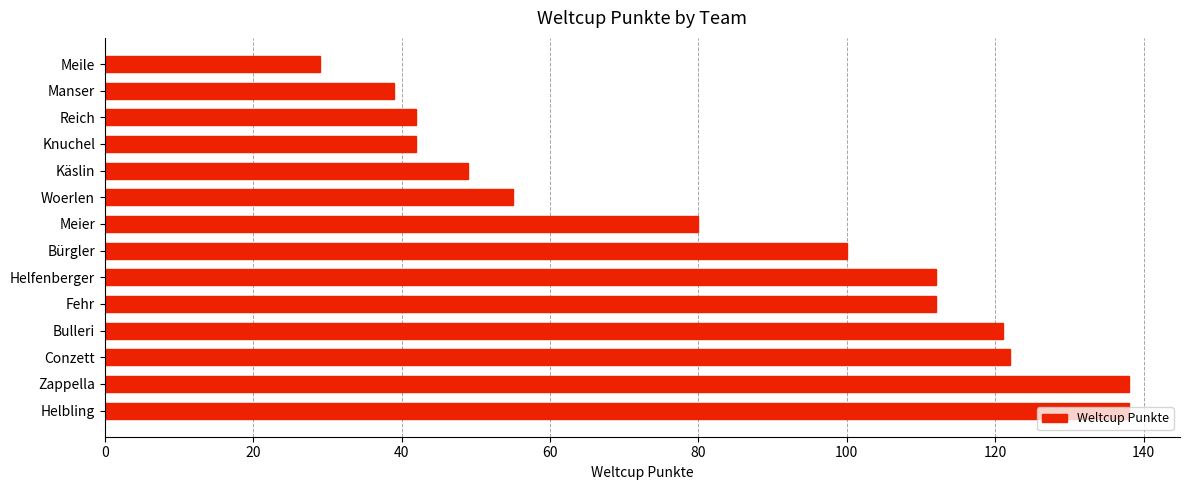

What is the smallest value displayed?

29